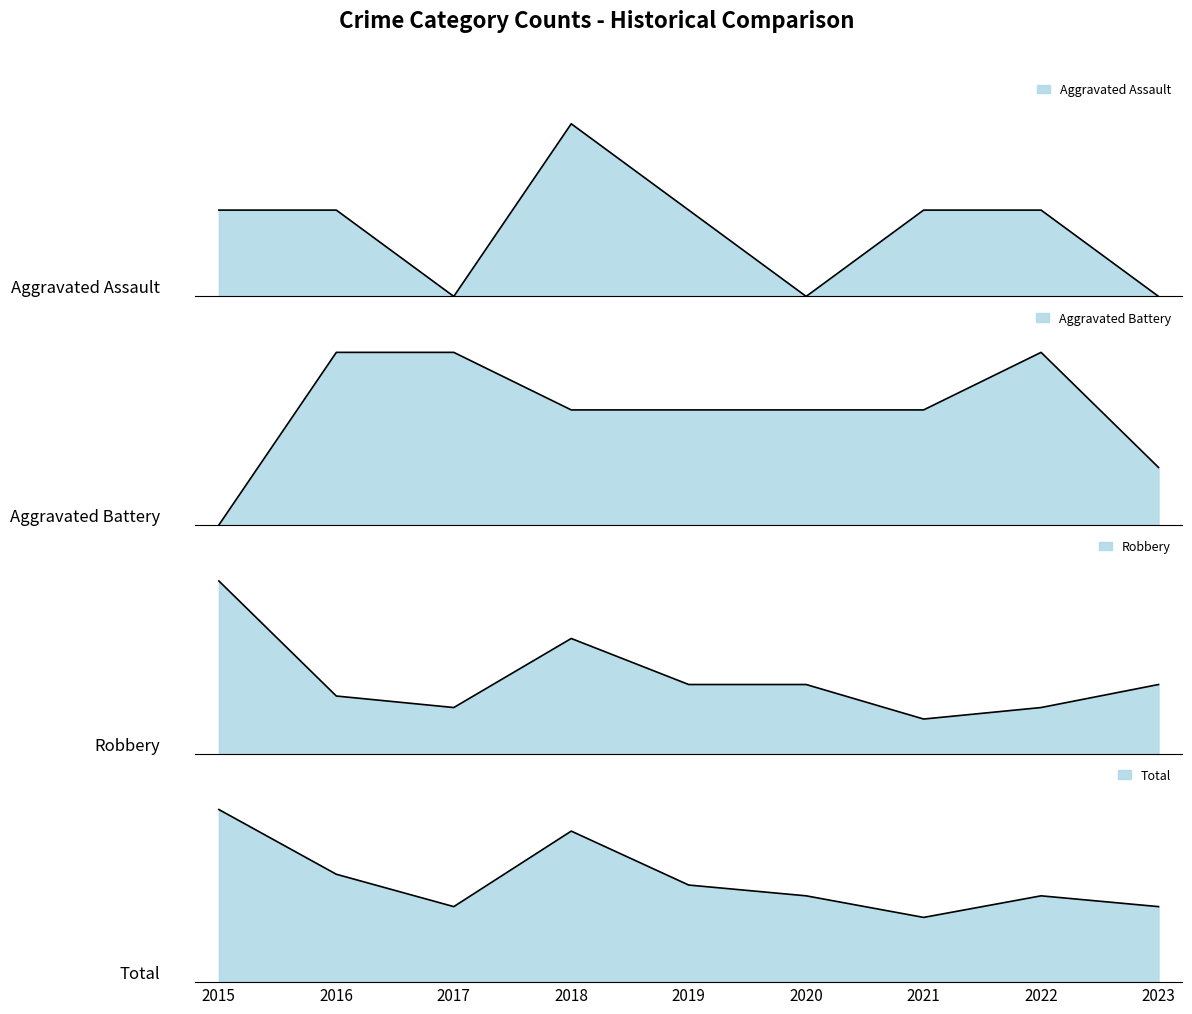

Which series changed the most between 2018 and 2023?

Total